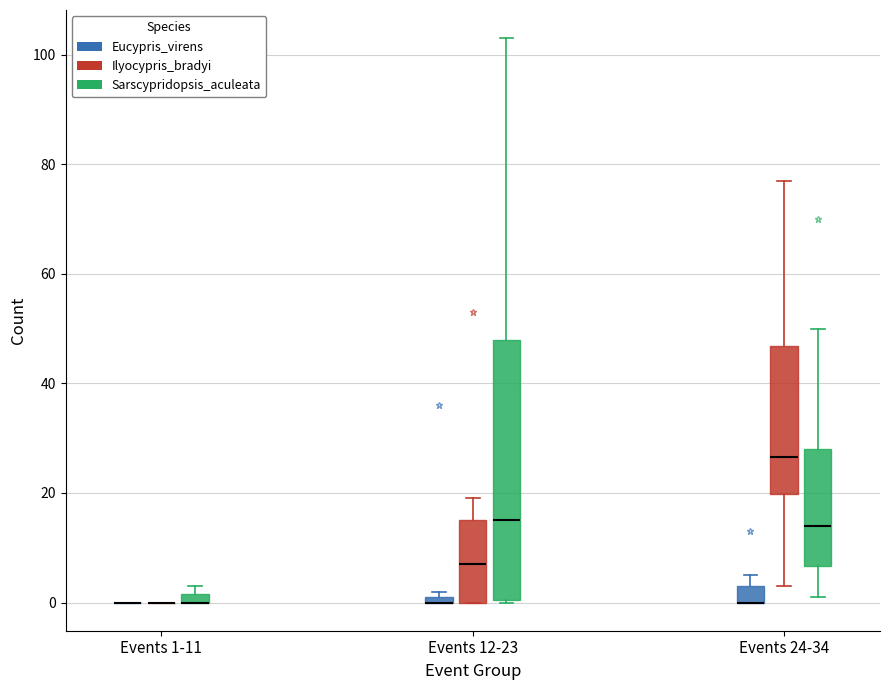

Comparing the boxes themselves (not the whiskers), which one is the tallest?

Events 12-23 (Sarscypridopsis_aculeata)